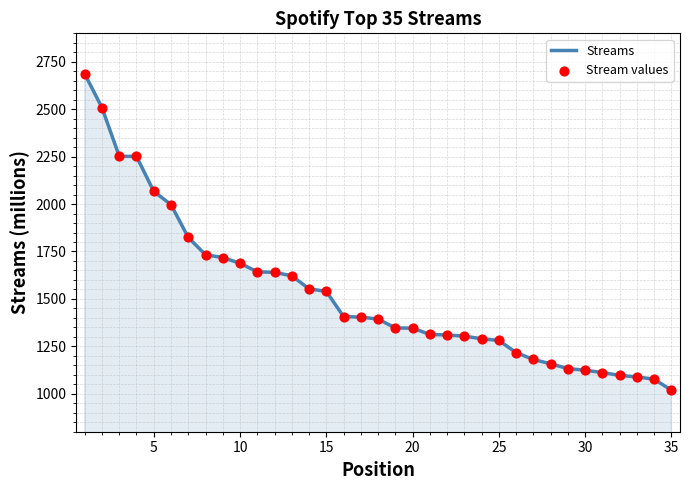

What is the maximum value shown in the chart?

2686